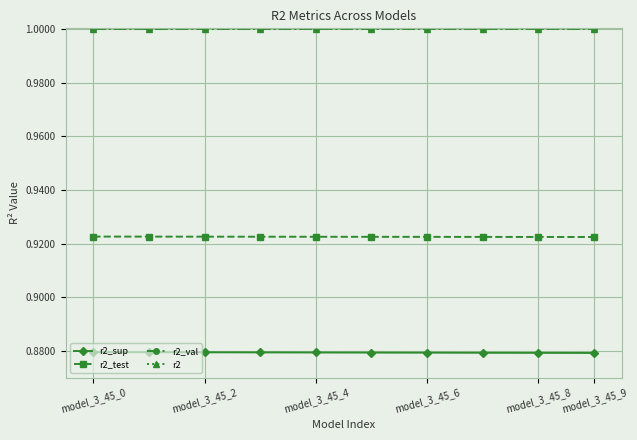

What is the highest value of the r2_val series?

1.0